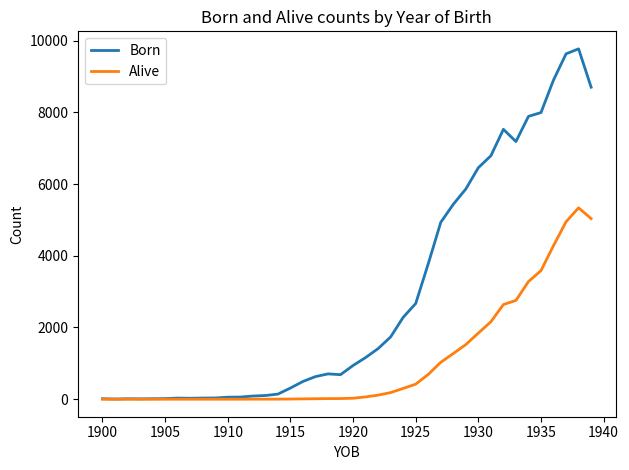

List the series in order of their peak value, lowest first.

Alive, Born